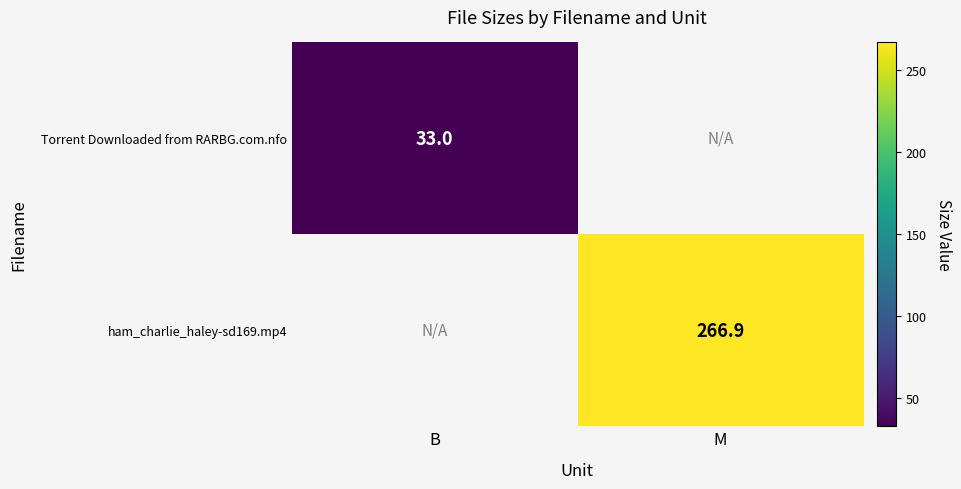

Which series has the largest total across all categories?

ham_charlie_haley-sd169.mp4